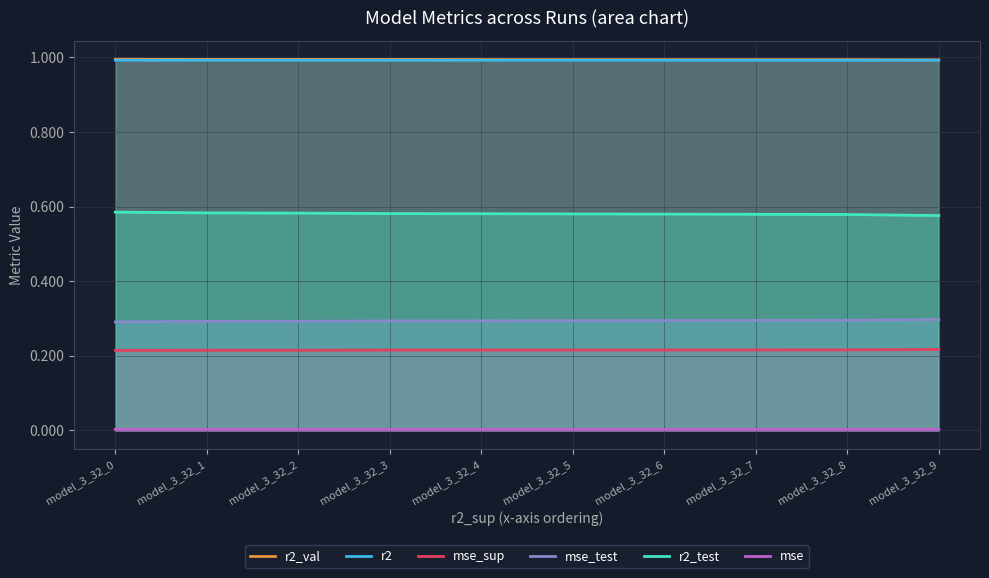

True or false: mse and mse_sup cross at least once.

False